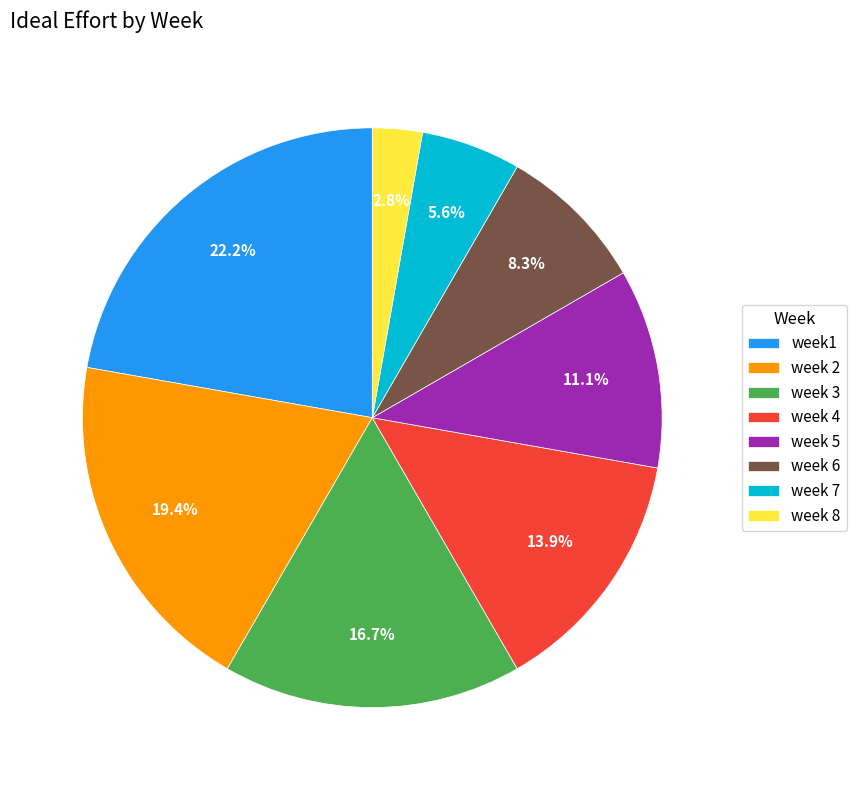

To the nearest percent, what is the difference between the largest and smallest slice percentages?

19%